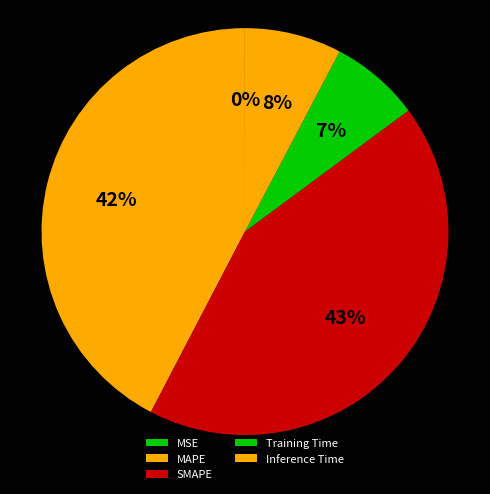

How many slices are in this pie chart?

5